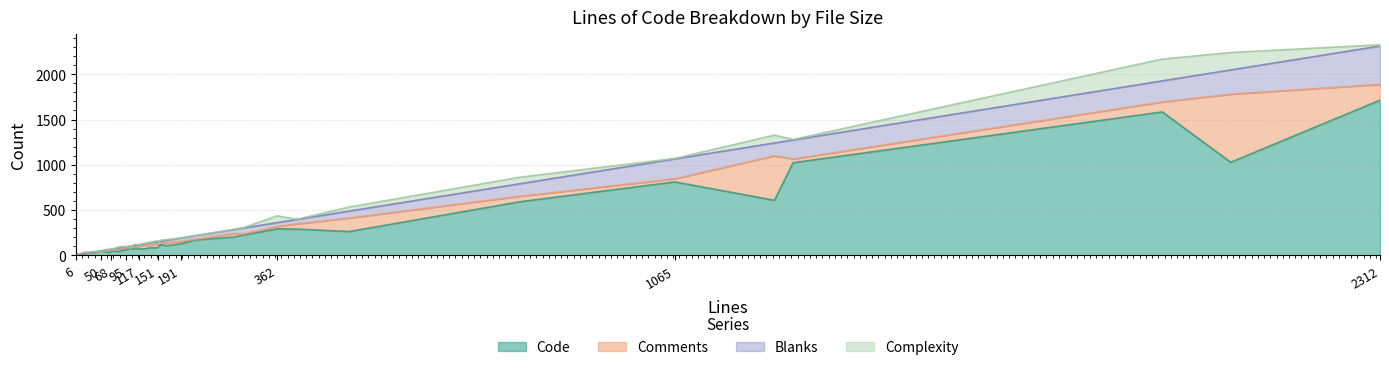

Which has a higher value, 74 or 149?

149